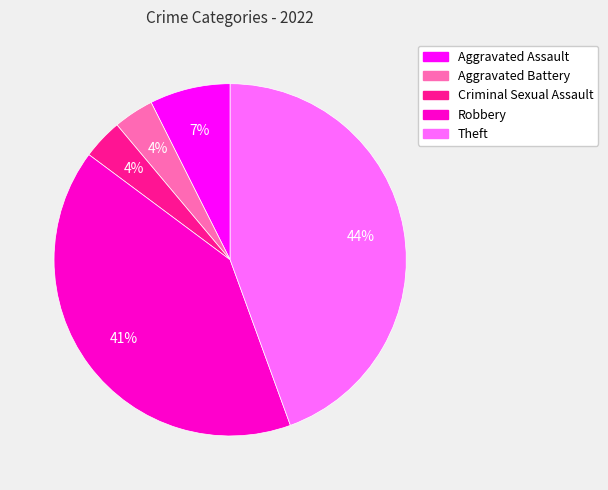

To the nearest percent, what portion does Aggravated Battery represent?

4%